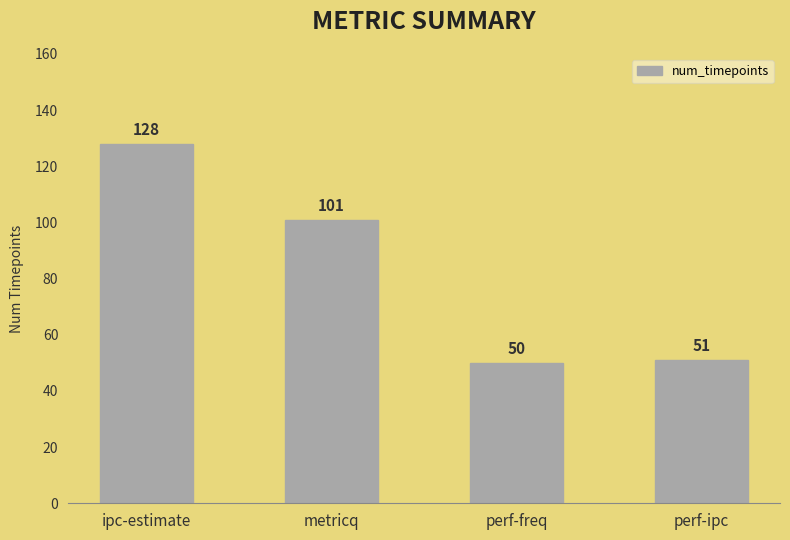

What is the value of the 2nd bar from the left?

101